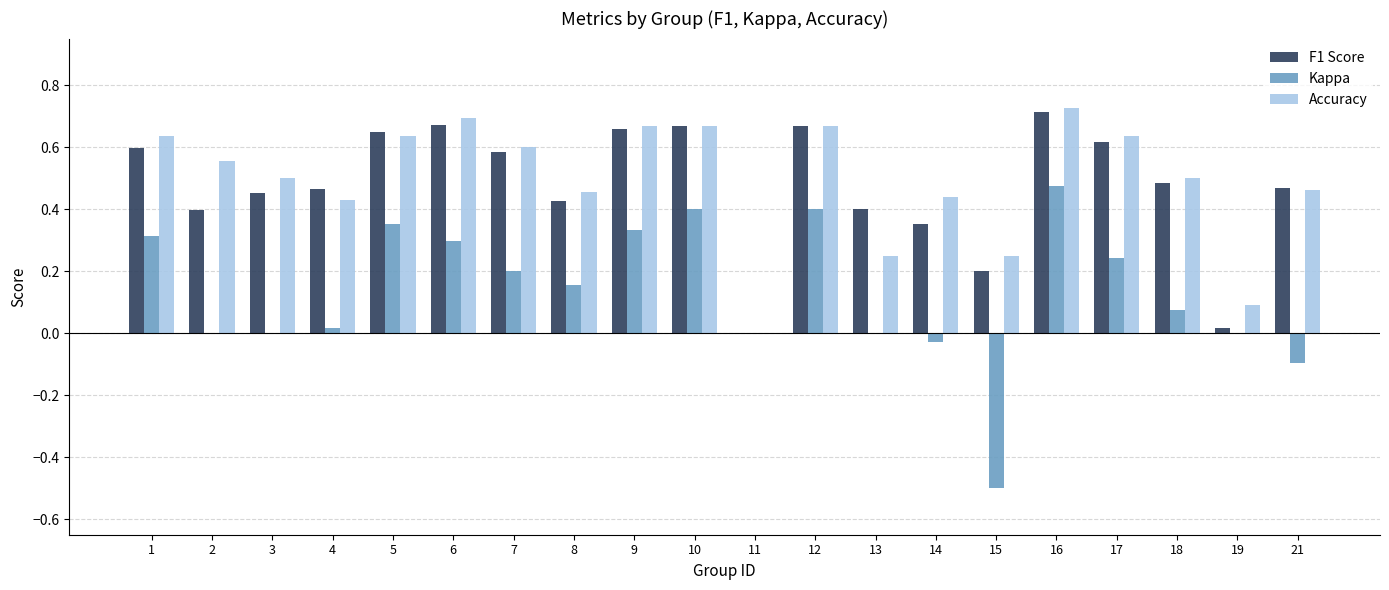

Which category has the highest value in the F1 Score series?

16